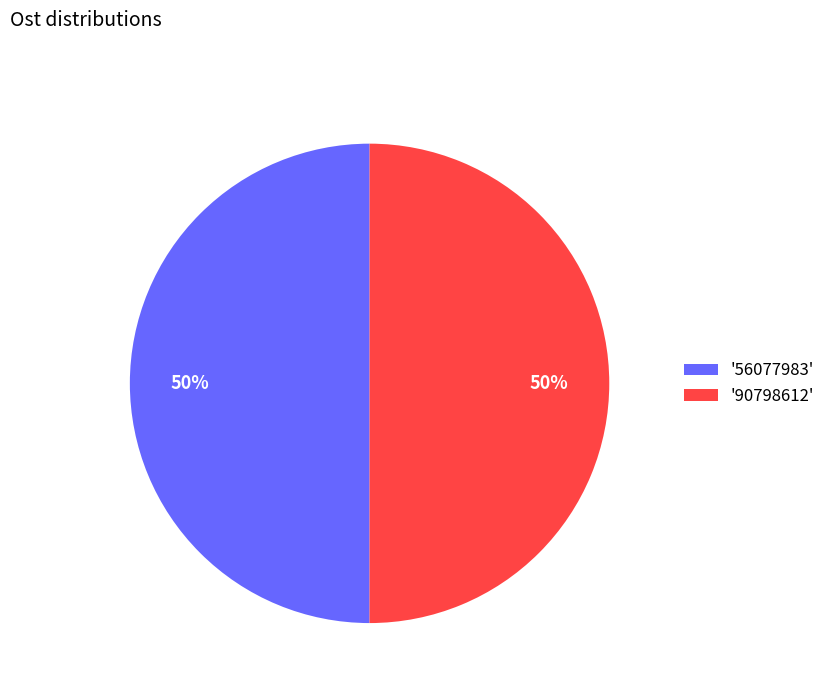

Combined, do '90798612' and '56077983' account for over 50%?

Yes